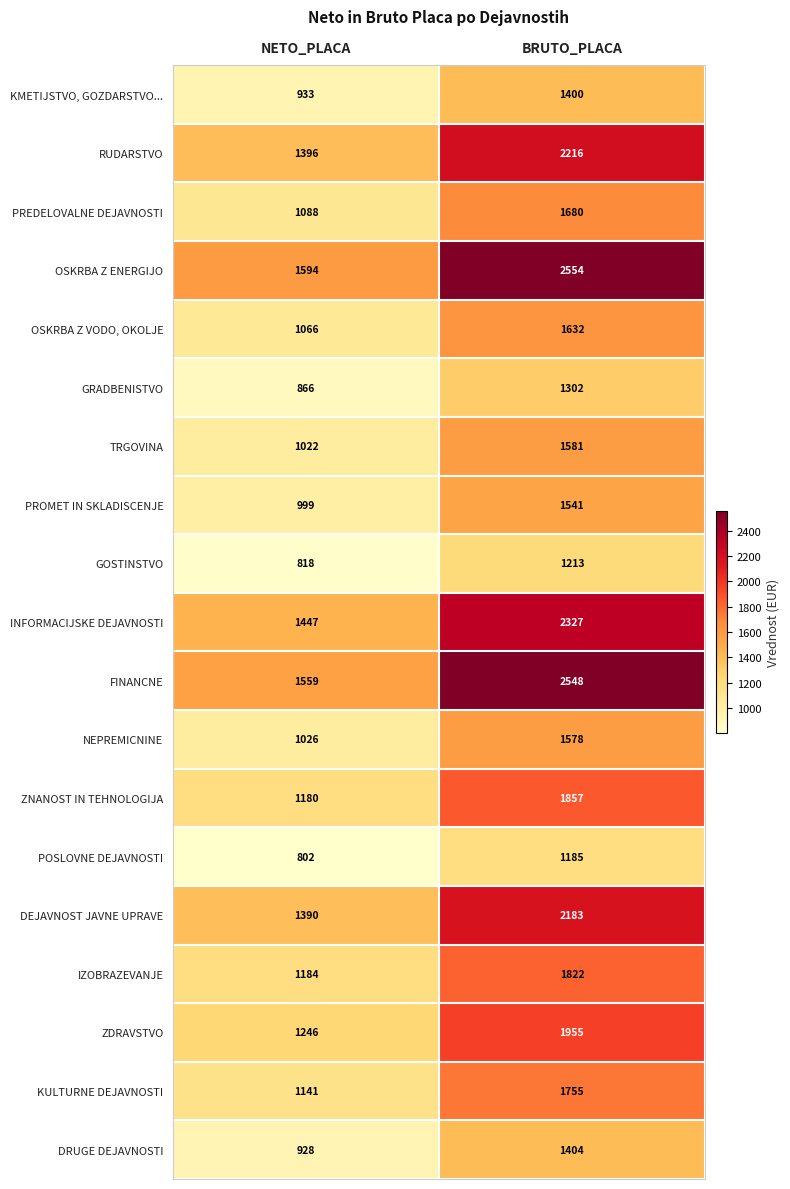

What is the difference between the highest and lowest values at BRUTO_PLACA?

1369